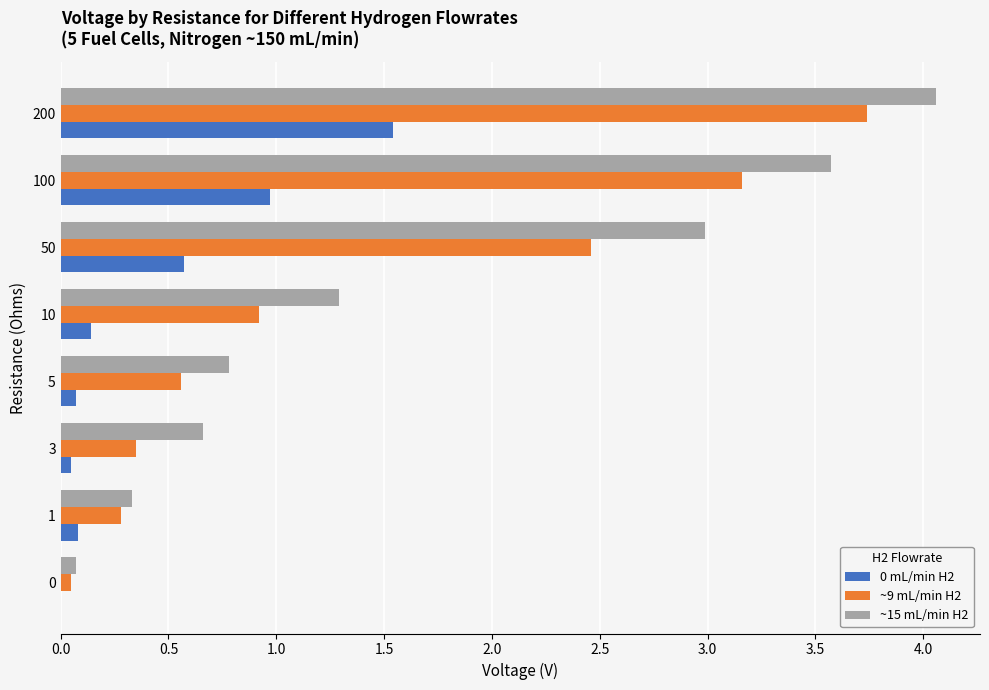

How many data points in ~15 mL/min H2 are above 1?

4